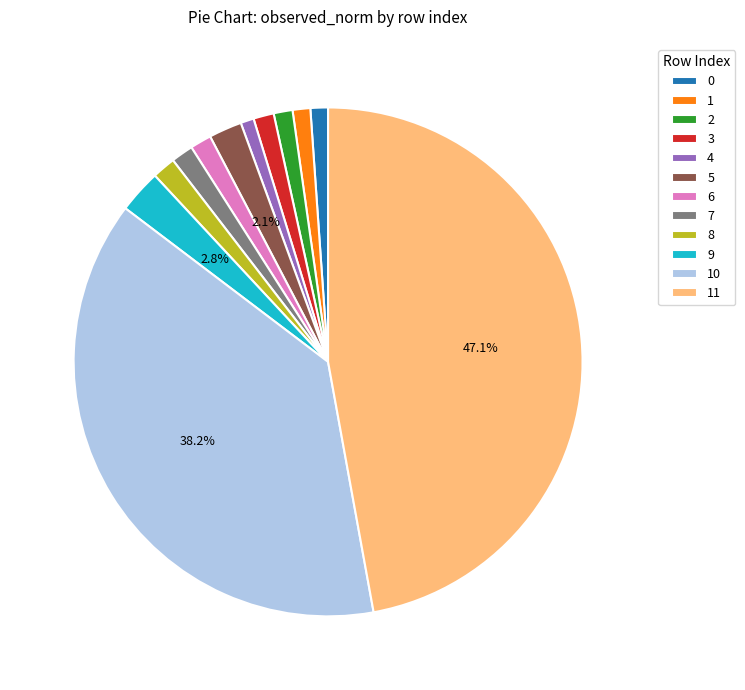

Does 6 represent more than half of the total?

No